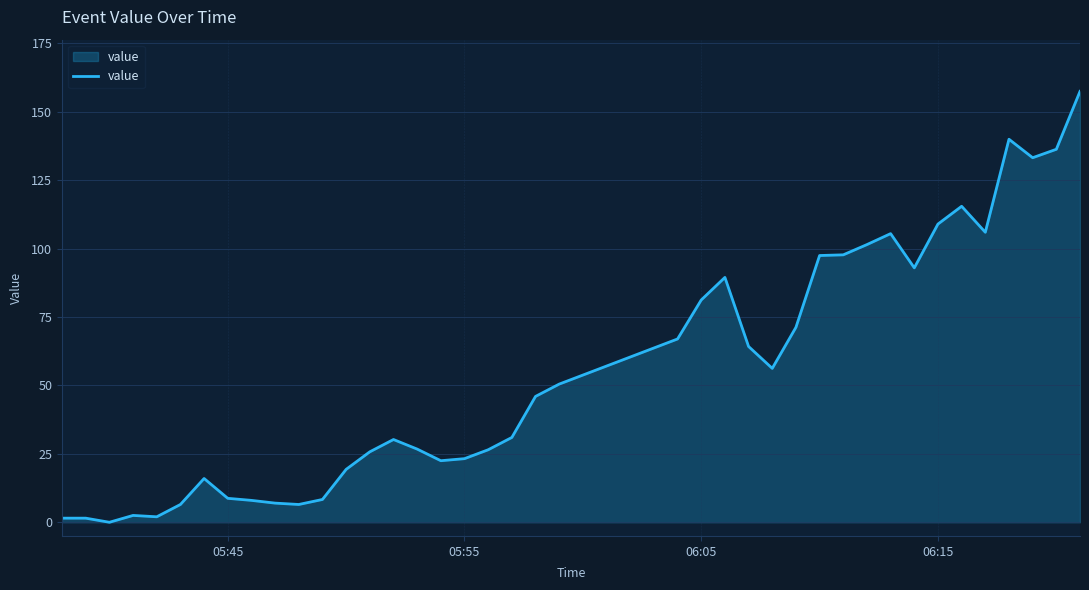

How many values are above zero?

39